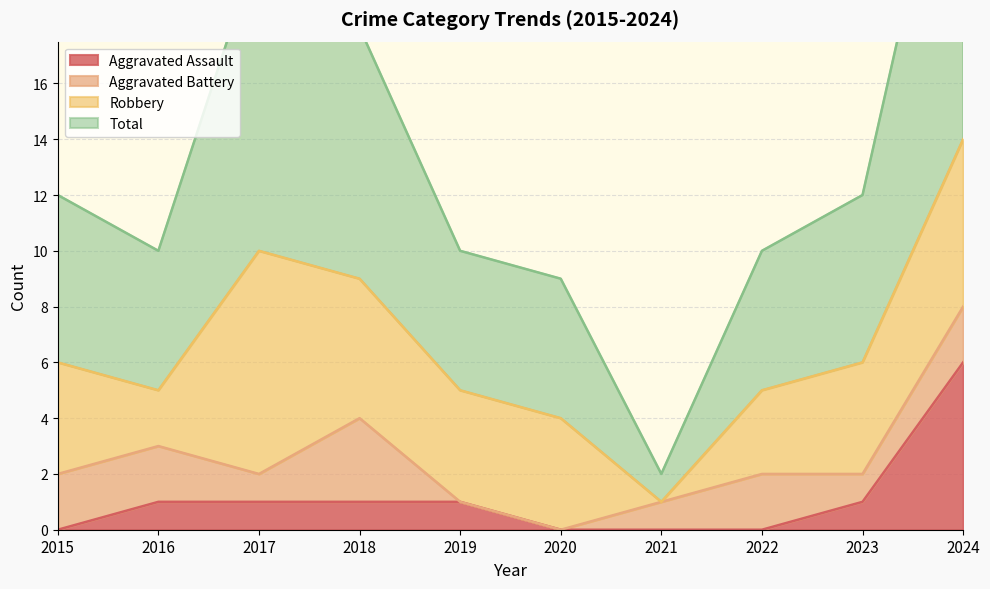

Rank the categories by Aggravated Assault value from highest to lowest.

2024, 2016, 2017, 2018, 2019, 2023, 2015, 2020, 2021, 2022